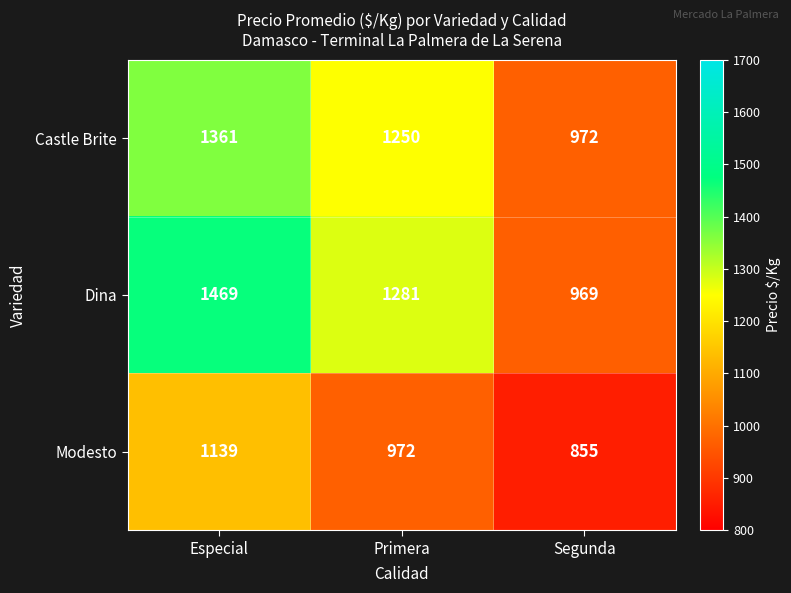

Between Especial and Segunda, which series saw the biggest shift?

Dina